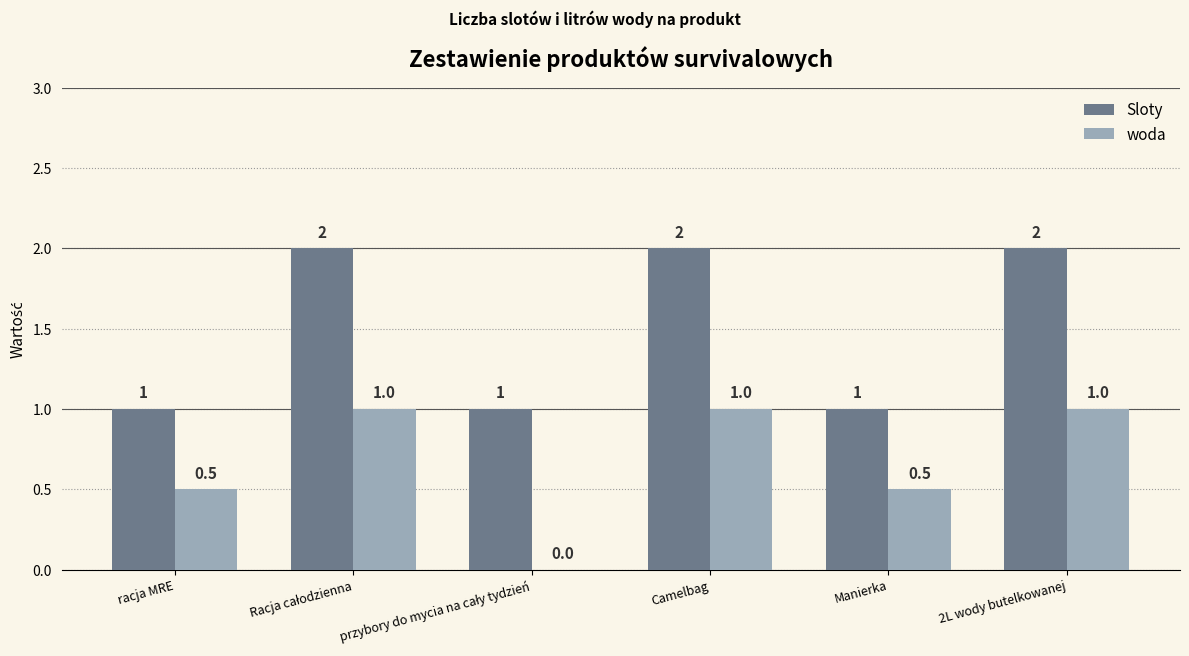

The value of woda at Manierka is 0.5. True or false?

True